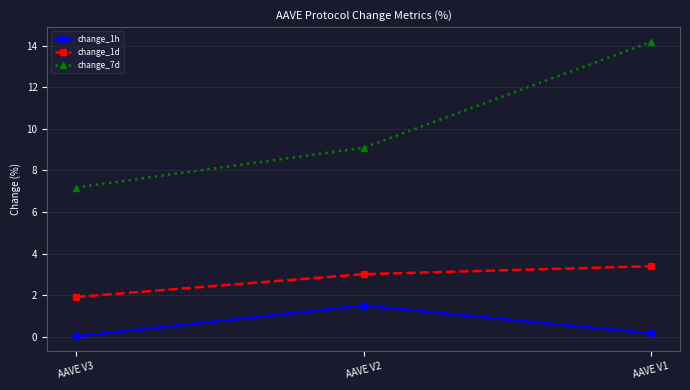

Rank the series by their average value, from lowest to highest.

change_1h, change_1d, change_7d